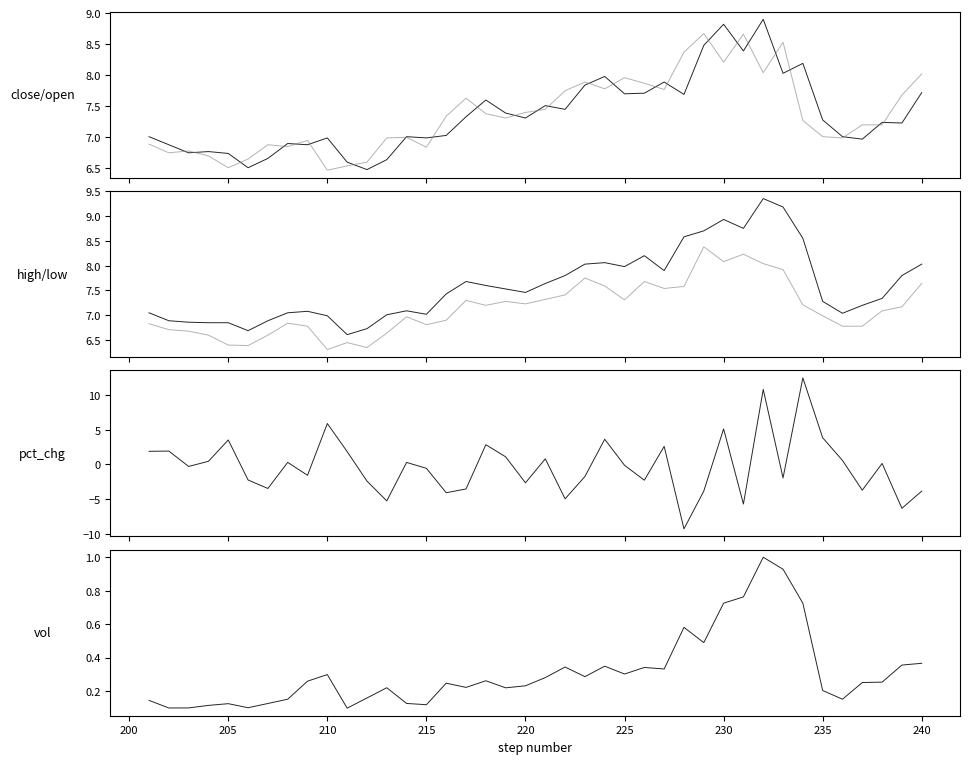

True or false: low and vol_norm intersect in this chart.

False